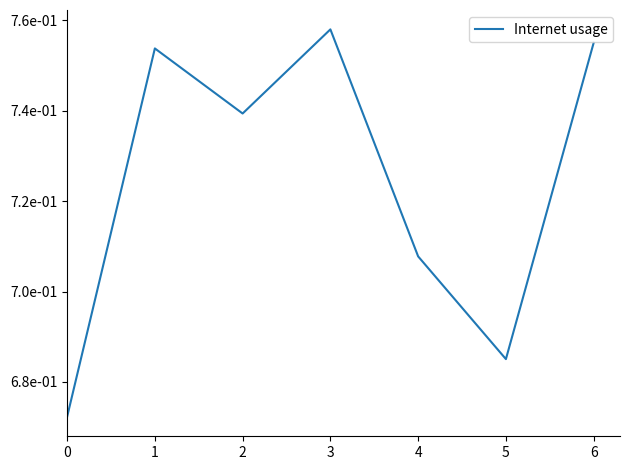

Rank the categories by value from lowest to highest.

0, 5, 4, 2, 1, 6, 3